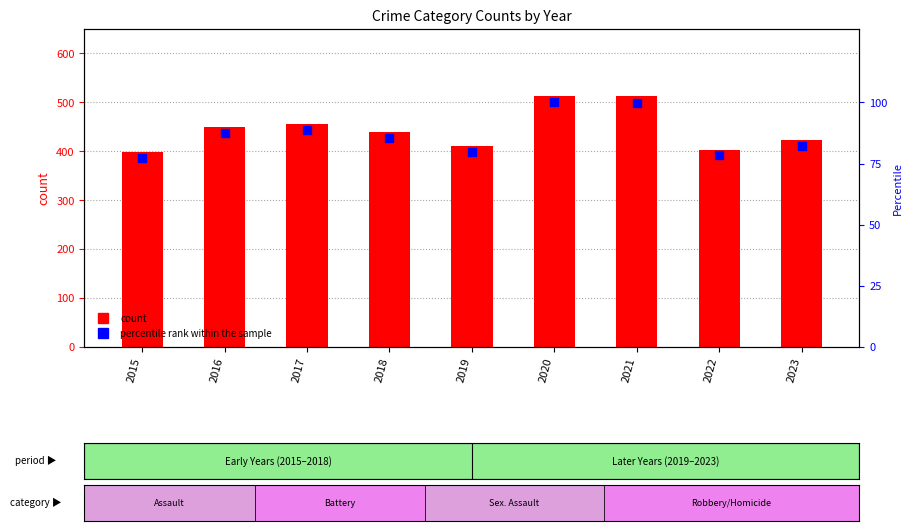

At how many categories does at least one series exceed 258?

9